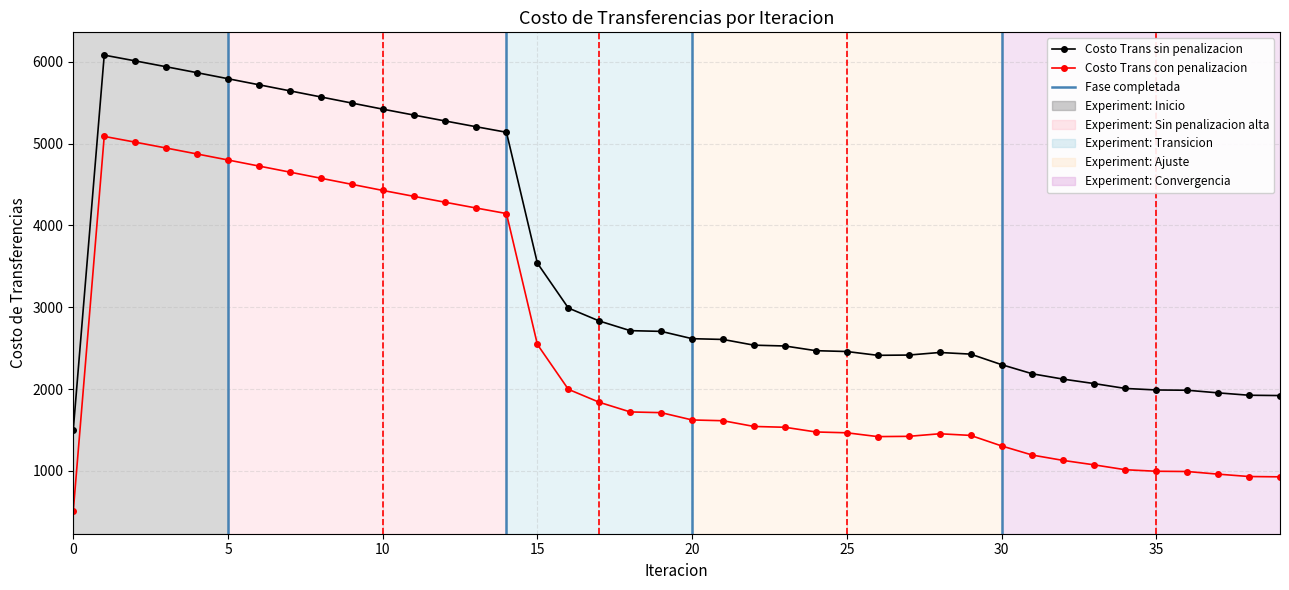

Which series has the largest total across all categories?

Costo Trans sin penalizacion